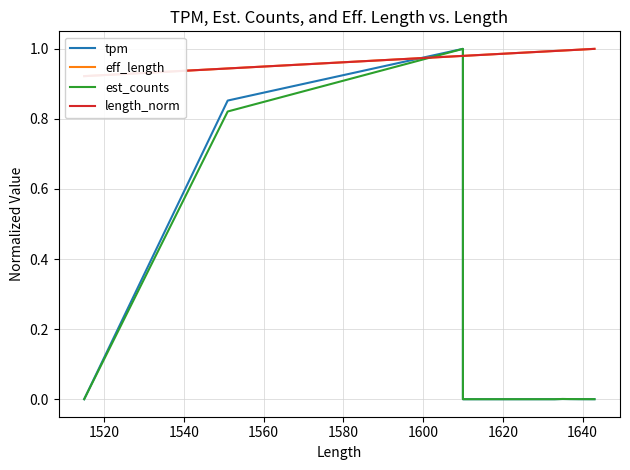

Is this an area chart (filled region under the line)?

No